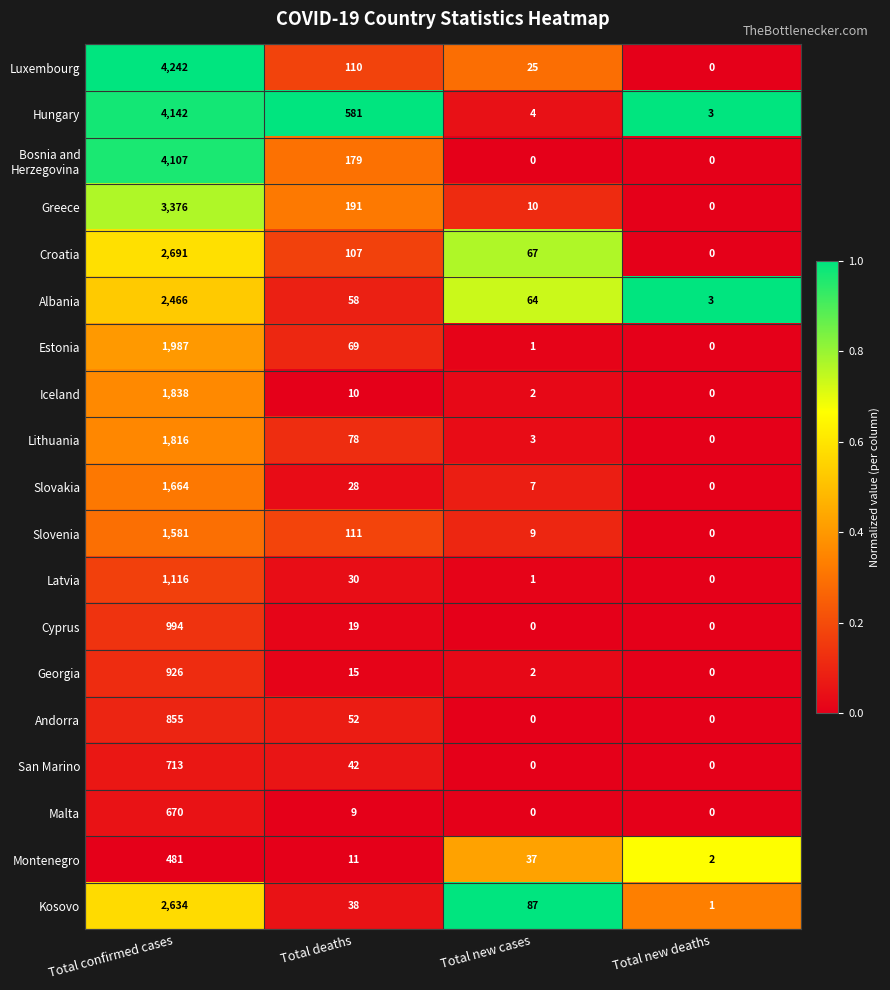

Read the Lithuania value at Total confirmed cases, to the nearest 10.

1820